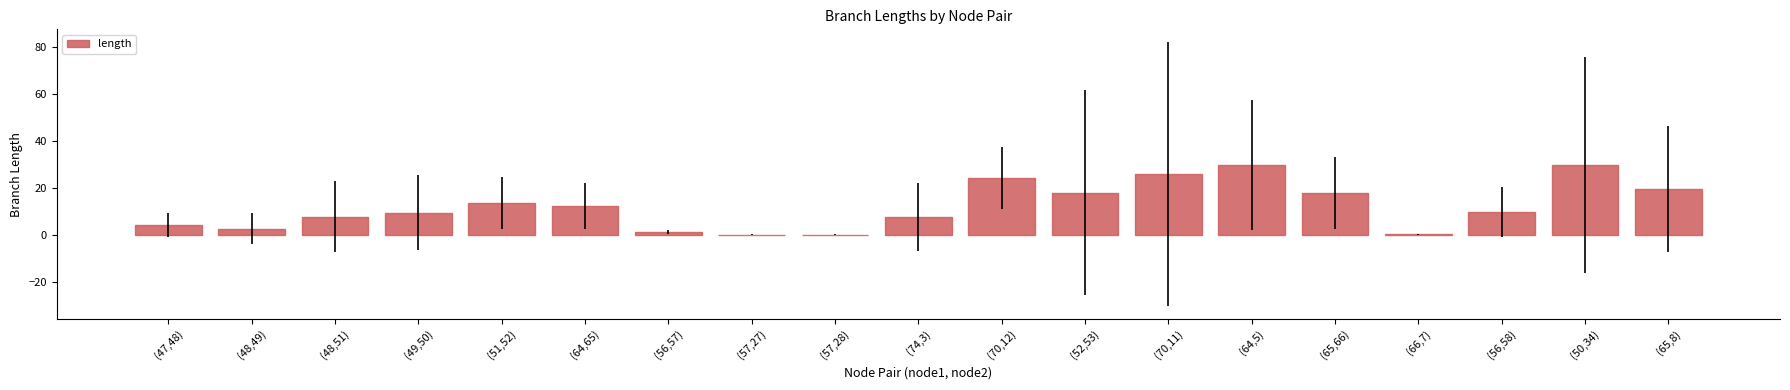

Is it true that the value at (65,8) is 19.7?

True